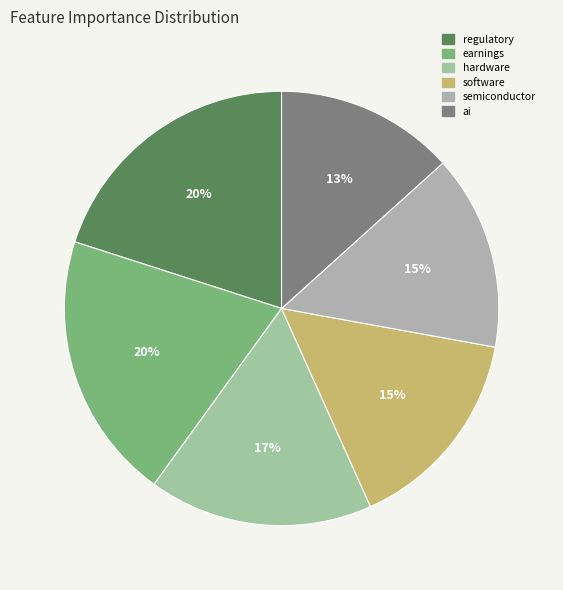

How many slices are in this pie chart?

6